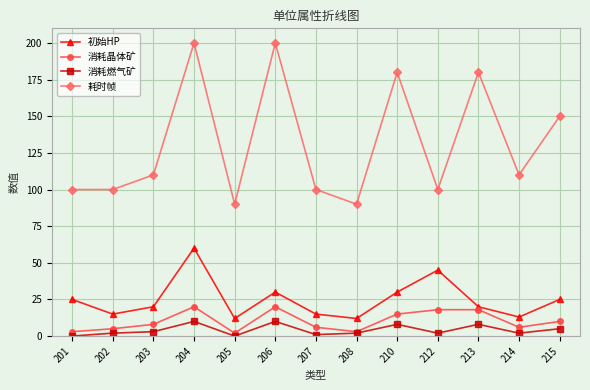

True or false: 消耗燃气矿 and 耗时帧 intersect in this chart.

False